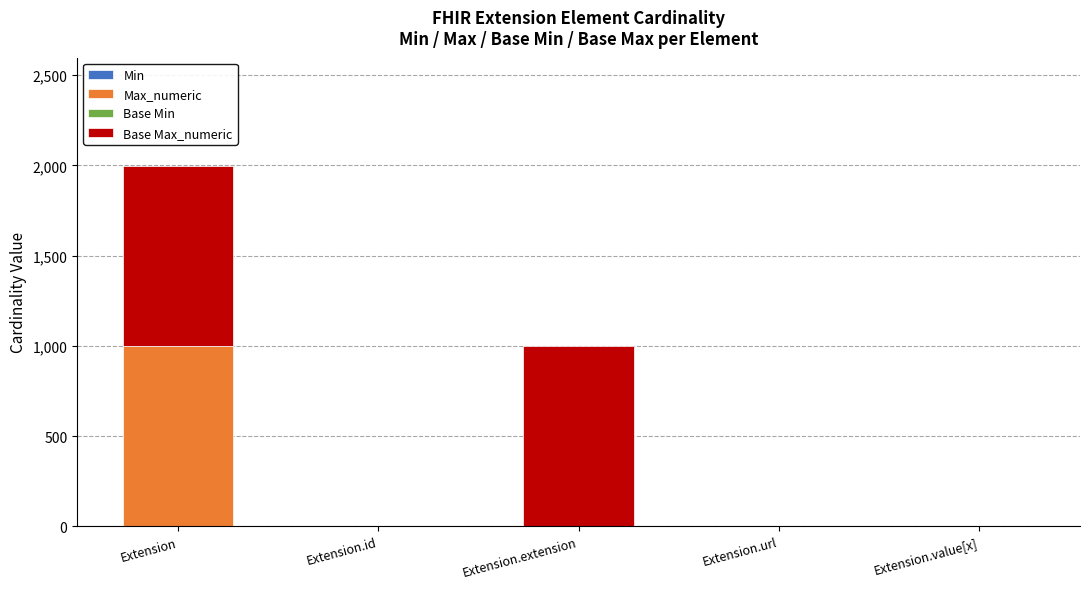

At which category is the sum across all series the highest?

Extension